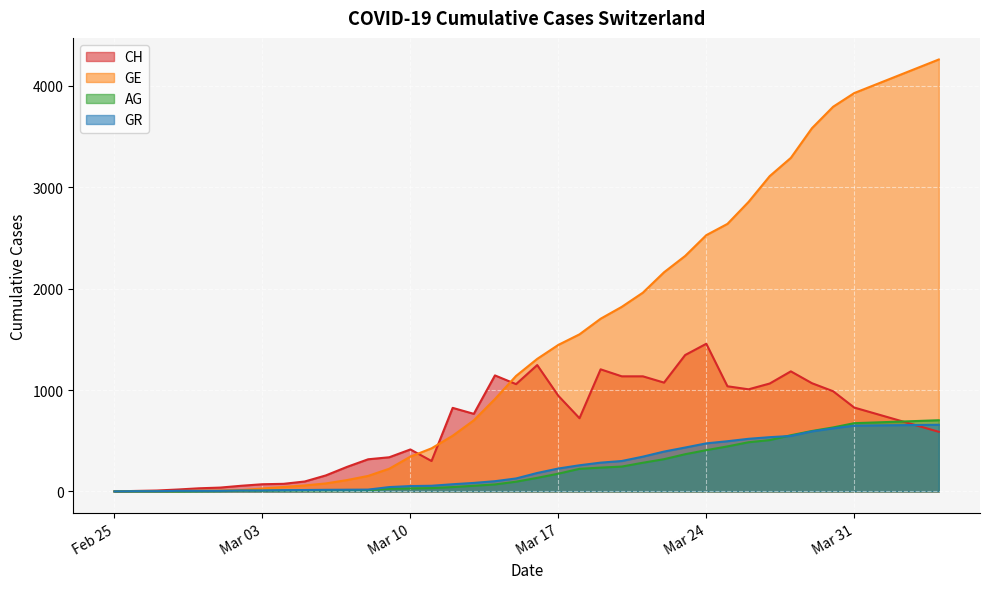

Which series has the largest total across all categories?

GE